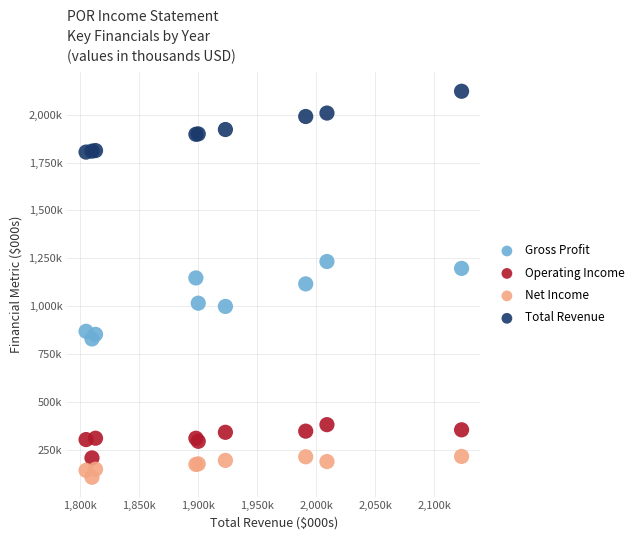

What are all the series names shown in the legend?

Gross Profit, Operating Income, Net Income, Total Revenue